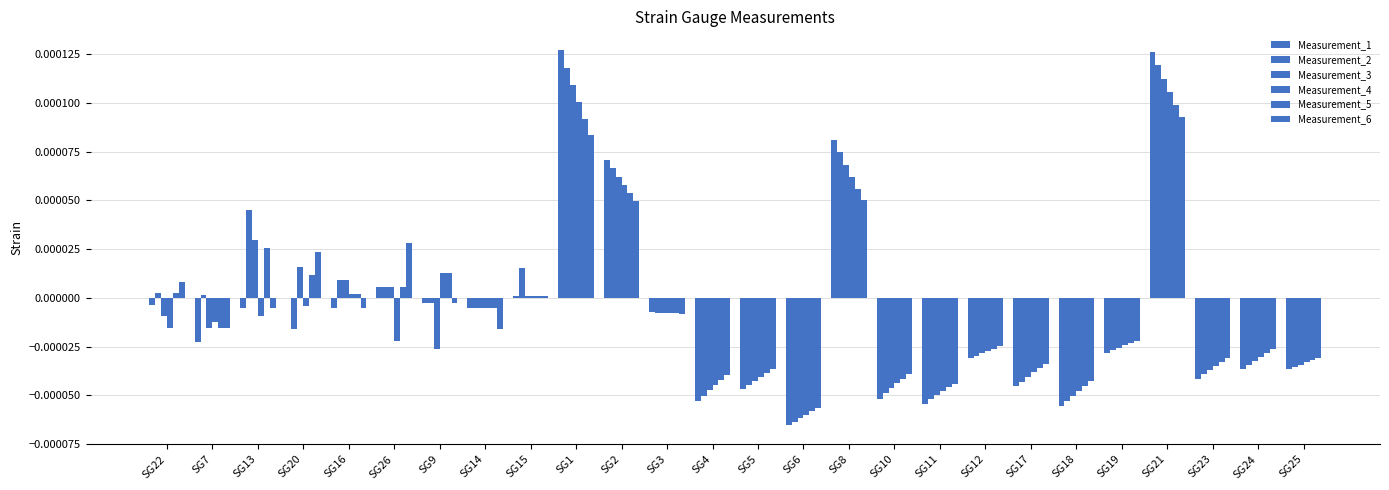

Are the bars grouped side by side (vs. stacked)?

Yes